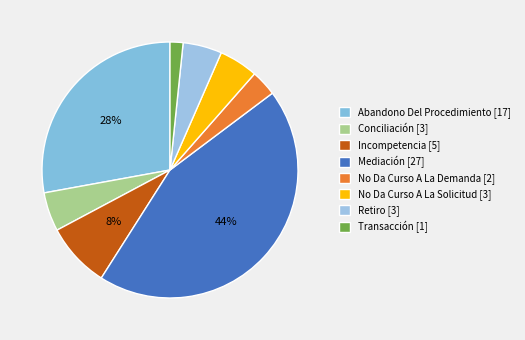

Which category has the smallest portion of the pie?

Transacción